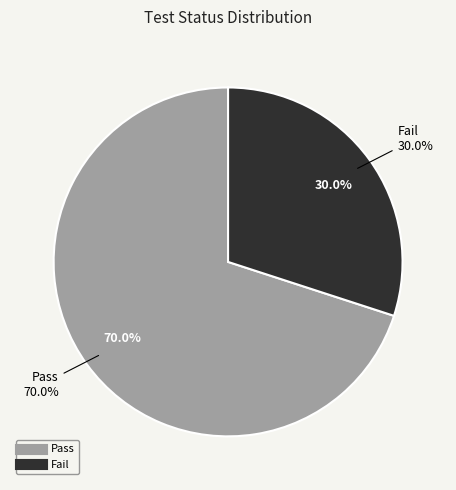

Count the number of slices in the pie.

2